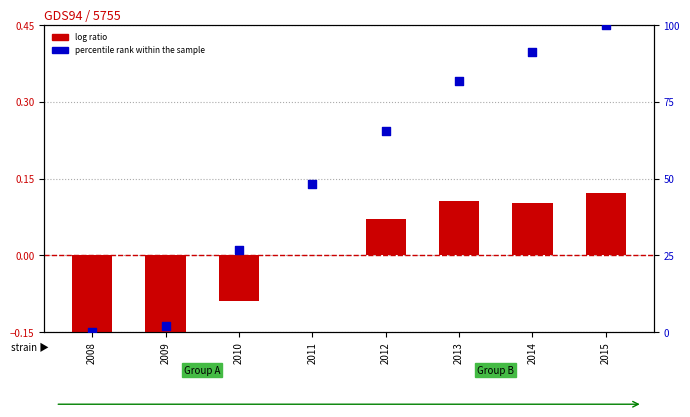

Is the value of log ratio at 2011 greater than the value of percentile rank within the sample at 2009?

No